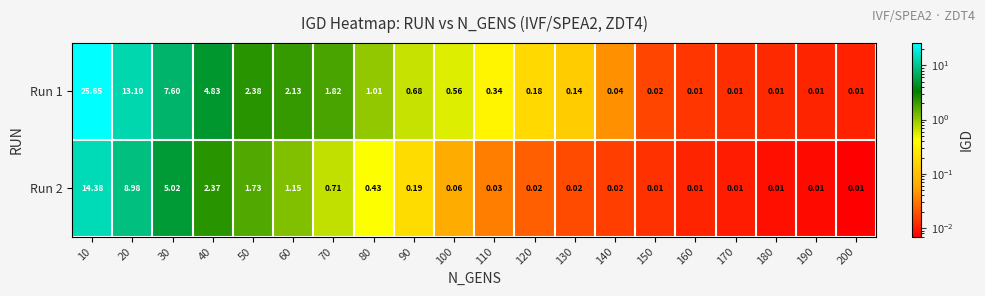

Rank the series by their average value, from highest to lowest.

Run 1, Run 2